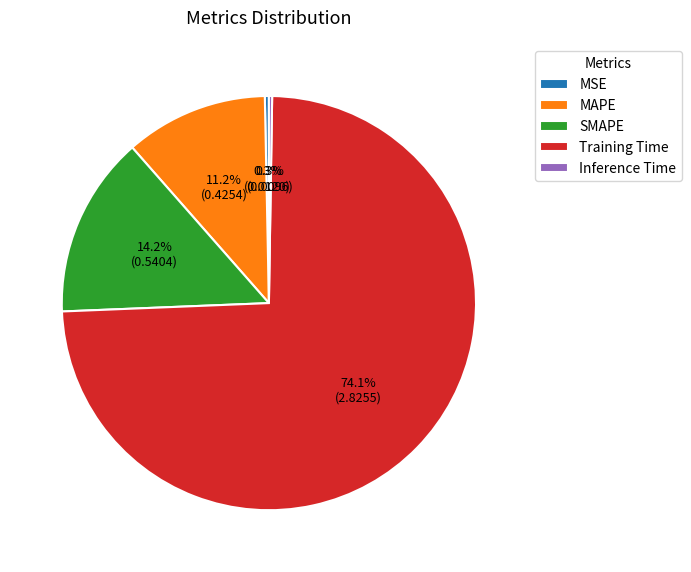

Which category has the biggest portion of the pie?

Training Time